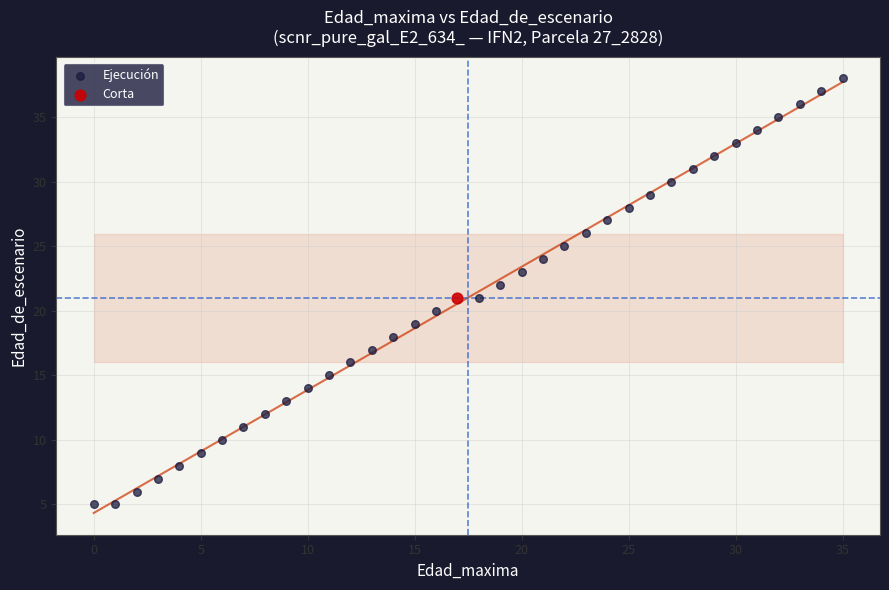

What are all the series names shown in the legend?

Ejecución, Corta